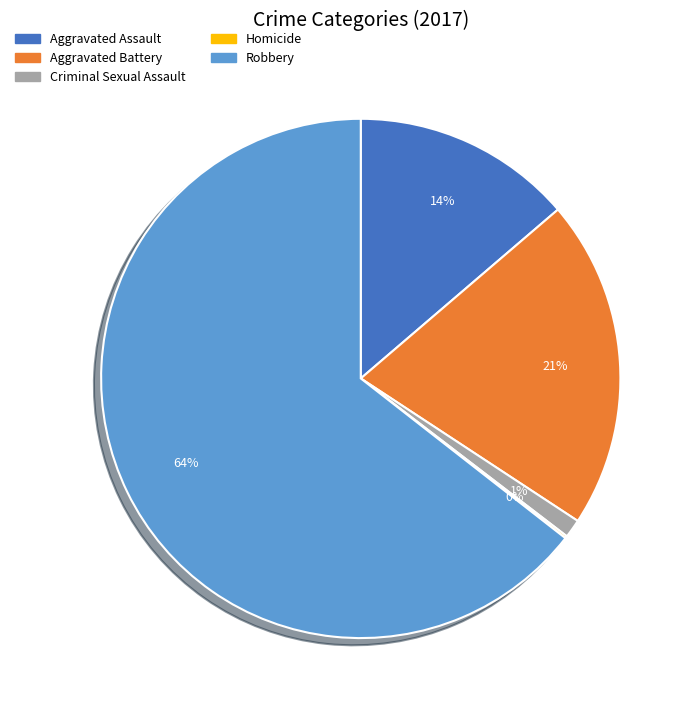

To the nearest percent, what is the combined percentage of Robbery and Aggravated Assault?

78%